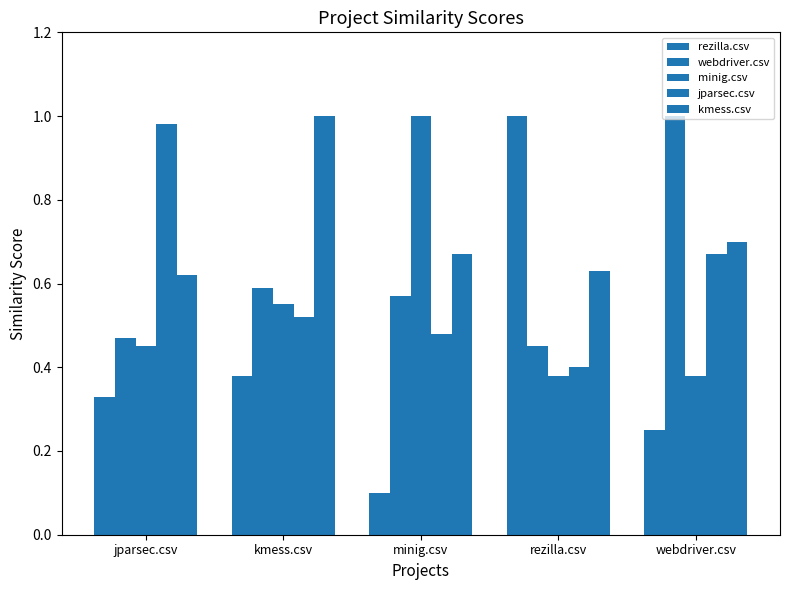

Which series has the largest total across all categories?

kmess.csv